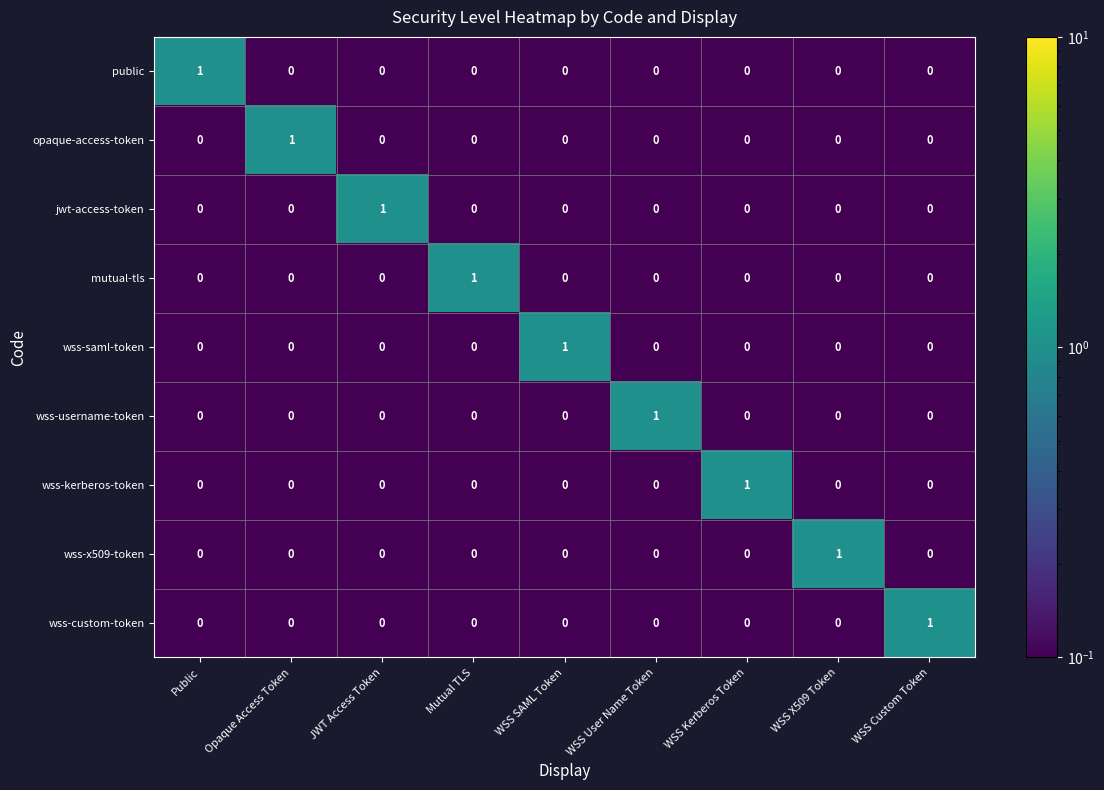

Is it true that public equals 0 at WSS Custom Token?

True